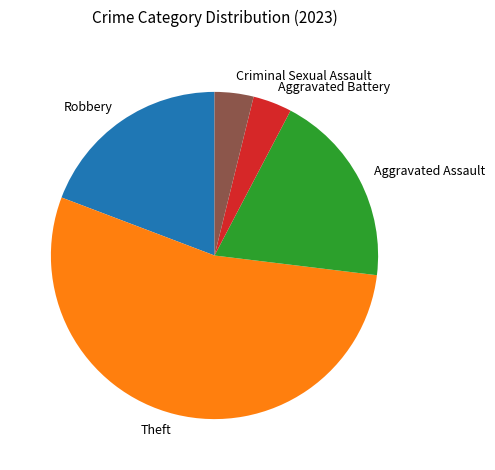

The Theft slice represents 54% of the pie. True or false?

True